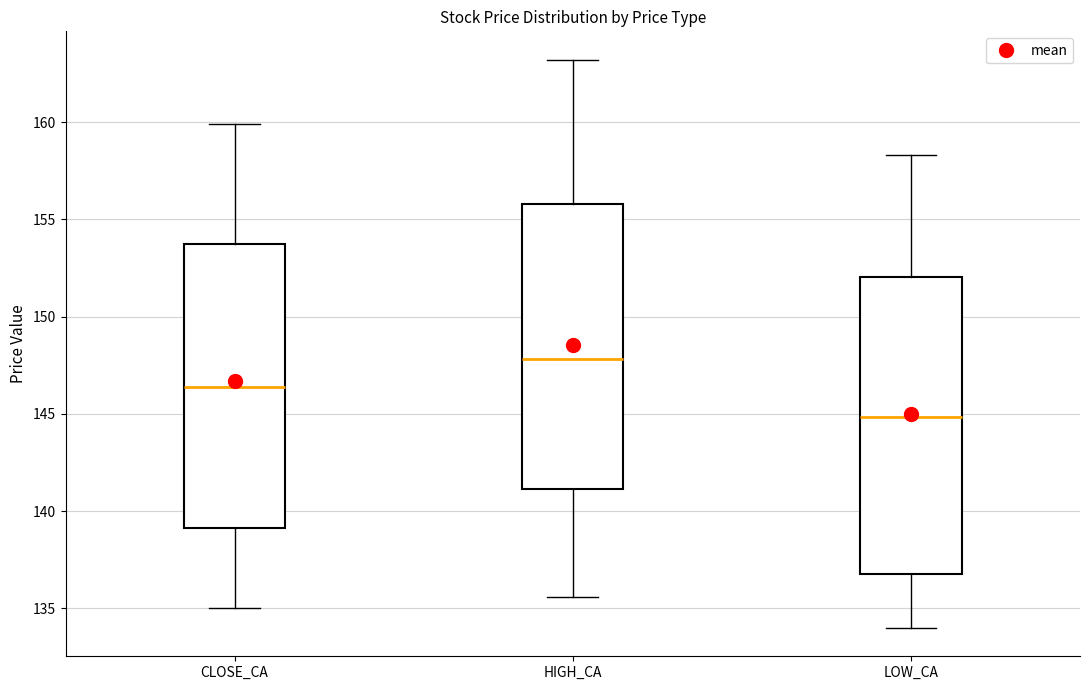

Reading left to right, transcribe this box plot: for each box, give where its median line is, the range the box spans, and where its two whiskers end, as read against the y-axis. The values are not printed on the chart, so give them approximately, as read against the axis.

CLOSE_CA: median 146.5, box 139.0 to 154.0, whiskers 135.0 to 160.0
HIGH_CA: median 148.0, box 141.0 to 156.0, whiskers 135.5 to 163.0
LOW_CA: median 145.0, box 137.0 to 152.0, whiskers 134.0 to 158.5